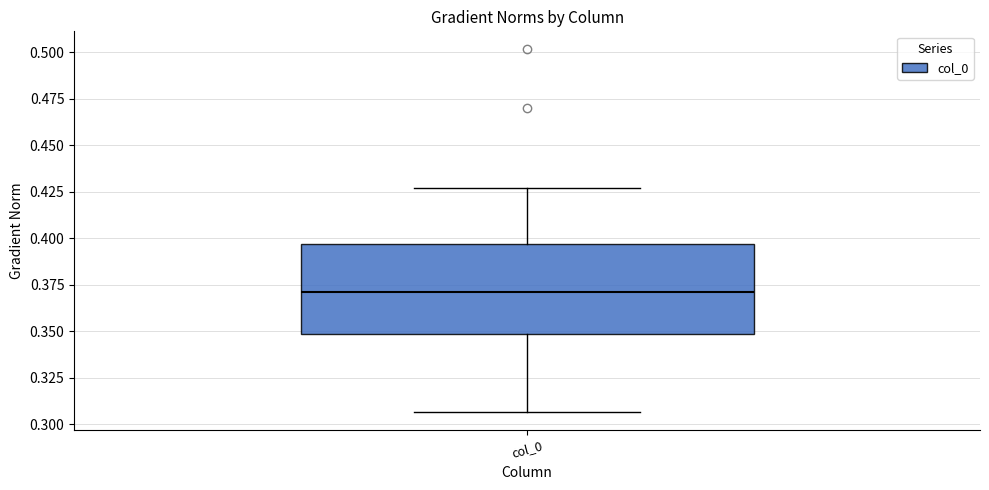

Read this box plot against the y-axis: the position of the median line, the range covered by the box, and the ends of both whiskers. The values are not printed on the chart, so give them approximately, as read against the axis.

median 0.370, box 0.350 to 0.395, whiskers 0.305 to 0.425